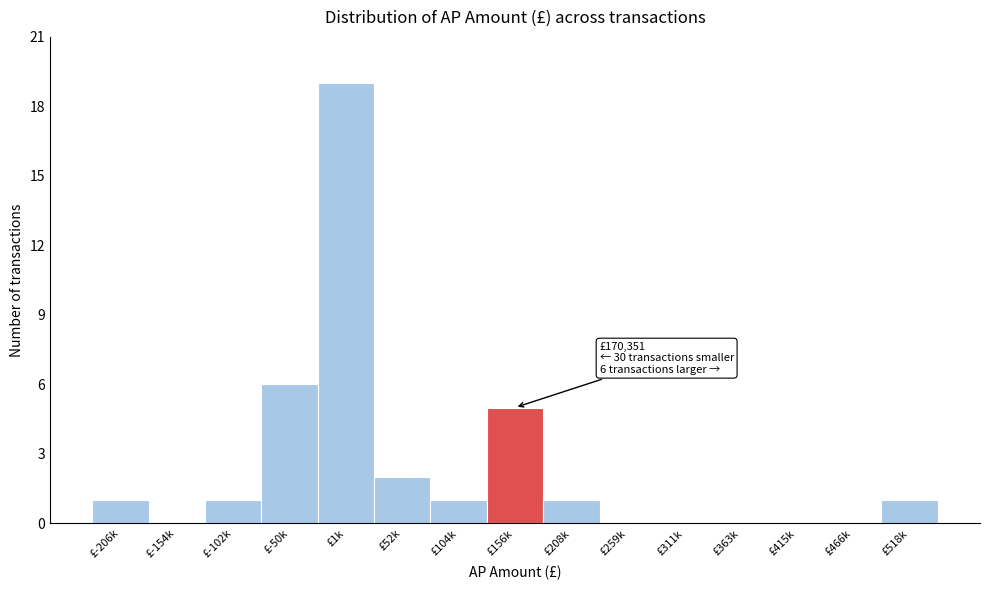

Reading right to left, what are all the values shown in this chart?

£518k=1	£466k=0	£415k=0	£363k=0	£311k=0	£259k=0	£208k=1	£156k=5	£104k=1	£52k=2	£1k=19	£-50k=6	£-102k=1	£-154k=0	£-206k=1